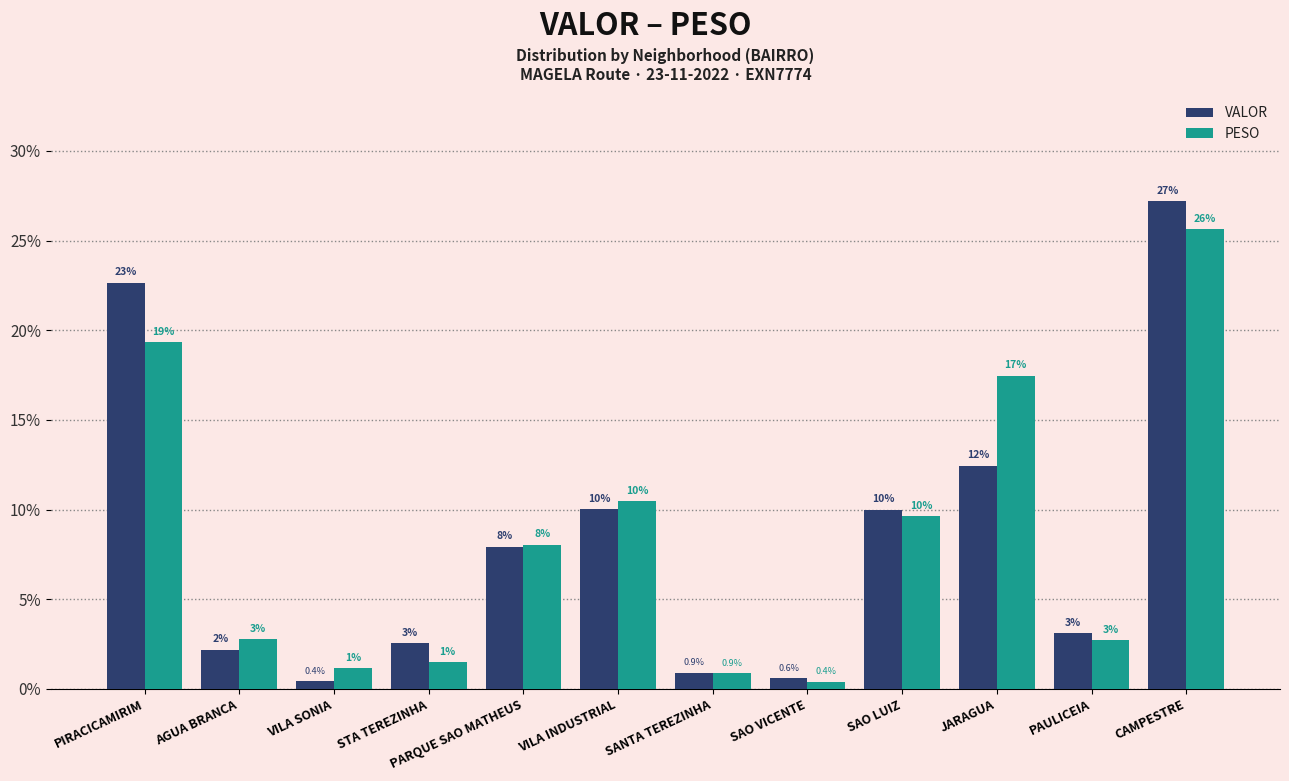

Are the bars grouped side by side (vs. stacked)?

Yes